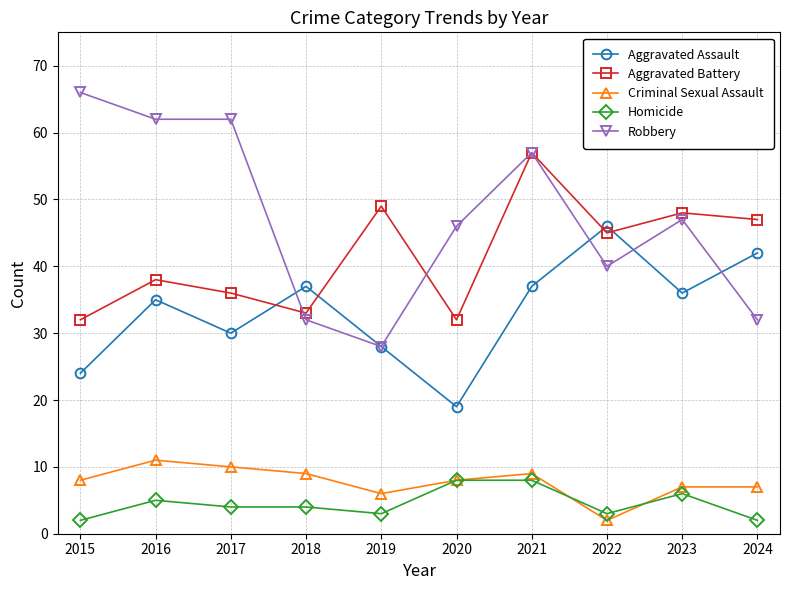

Reading left to right, transcribe all the data shown in this chart.

Aggravated Assault: 2015=24	2016=35	2017=30	2018=37	2019=28	2020=19	2021=37	2022=46	2023=36	2024=42
Aggravated Battery: 2015=32	2016=38	2017=36	2018=33	2019=49	2020=32	2021=57	2022=45	2023=48	2024=47
Criminal Sexual Assault: 2015=8	2016=11	2017=10	2018=9	2019=6	2020=8	2021=9	2022=2	2023=7	2024=7
Homicide: 2015=2	2016=5	2017=4	2018=4	2019=3	2020=8	2021=8	2022=3	2023=6	2024=2
Robbery: 2015=66	2016=62	2017=62	2018=32	2019=28	2020=46	2021=57	2022=40	2023=47	2024=32